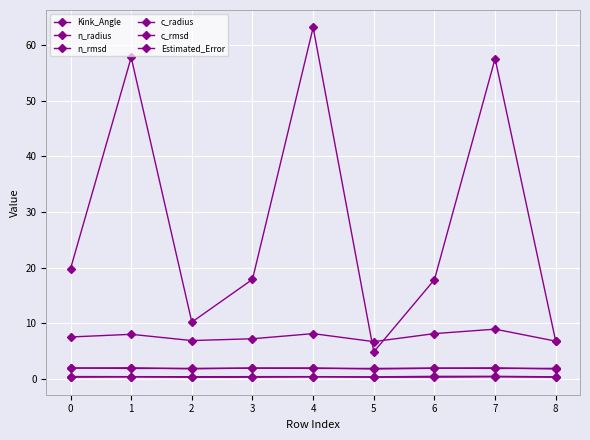

How many lines are shown in the chart?

6